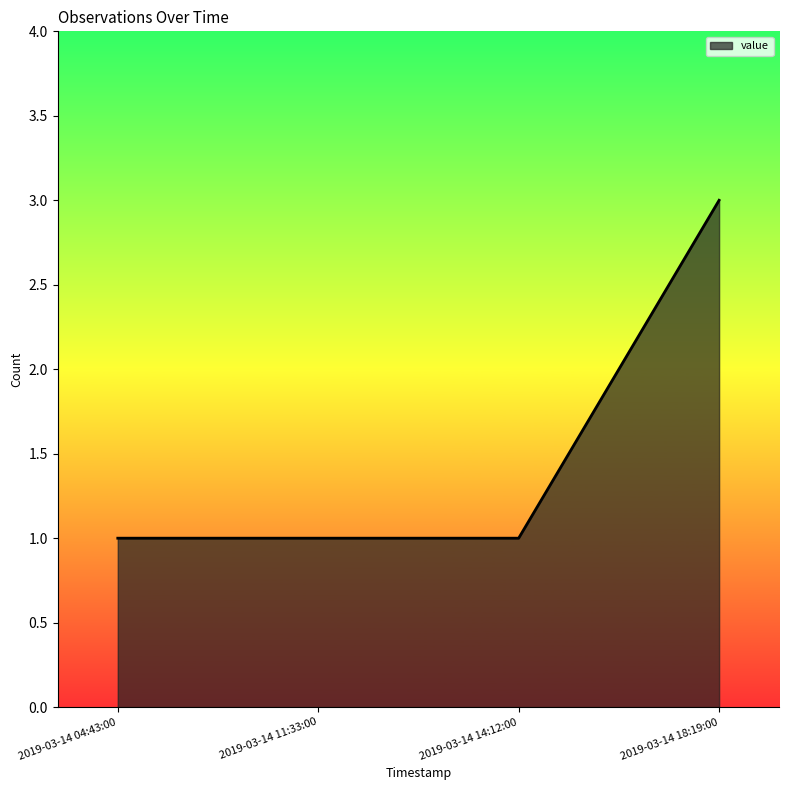

Reading left to right, list all the values displayed in this chart.

2019-03-14 04:43:00=1	2019-03-14 11:33:00=1	2019-03-14 14:12:00=1	2019-03-14 18:19:00=3